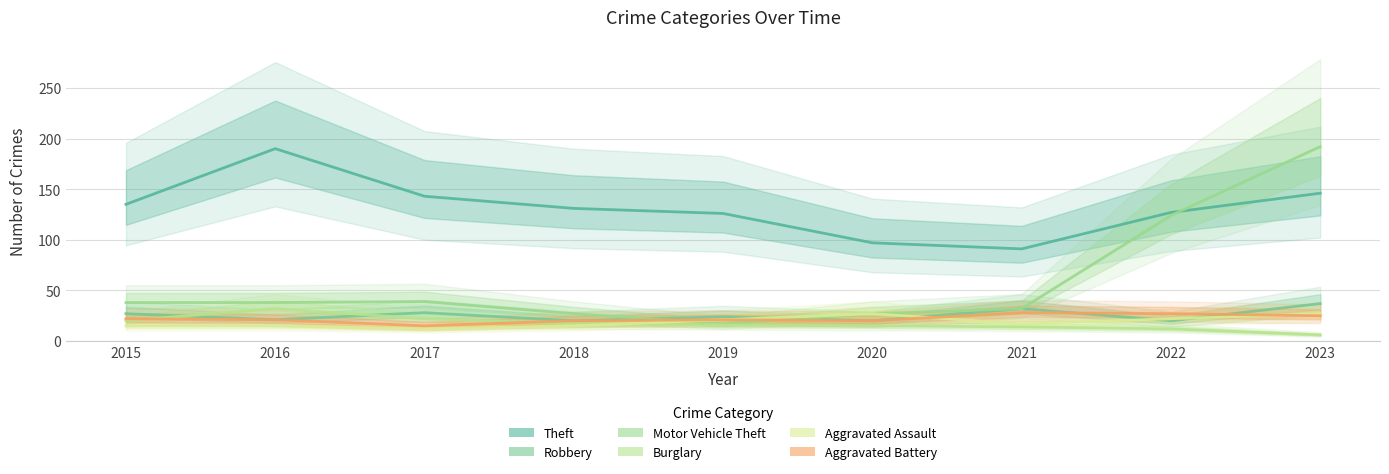

What are all the series names shown in the legend?

Theft, Robbery, Motor Vehicle Theft, Burglary, Aggravated Assault, Aggravated Battery